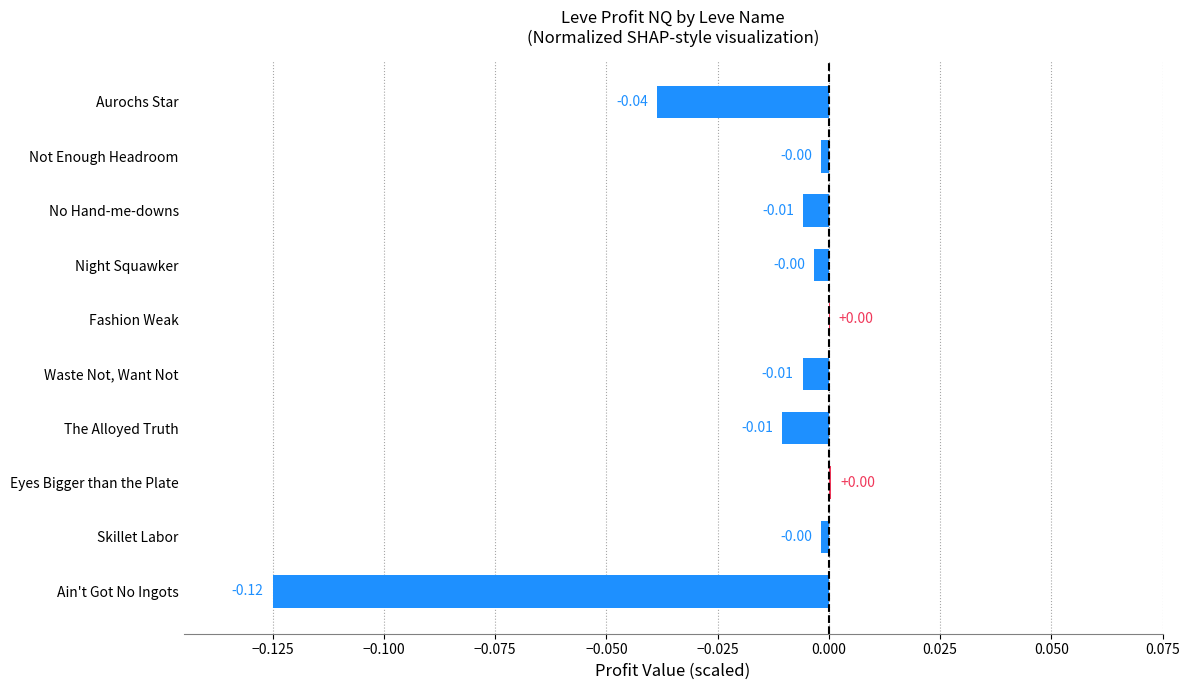

Which has a higher value, Ain't Got No Ingots or No Hand-me-downs?

No Hand-me-downs